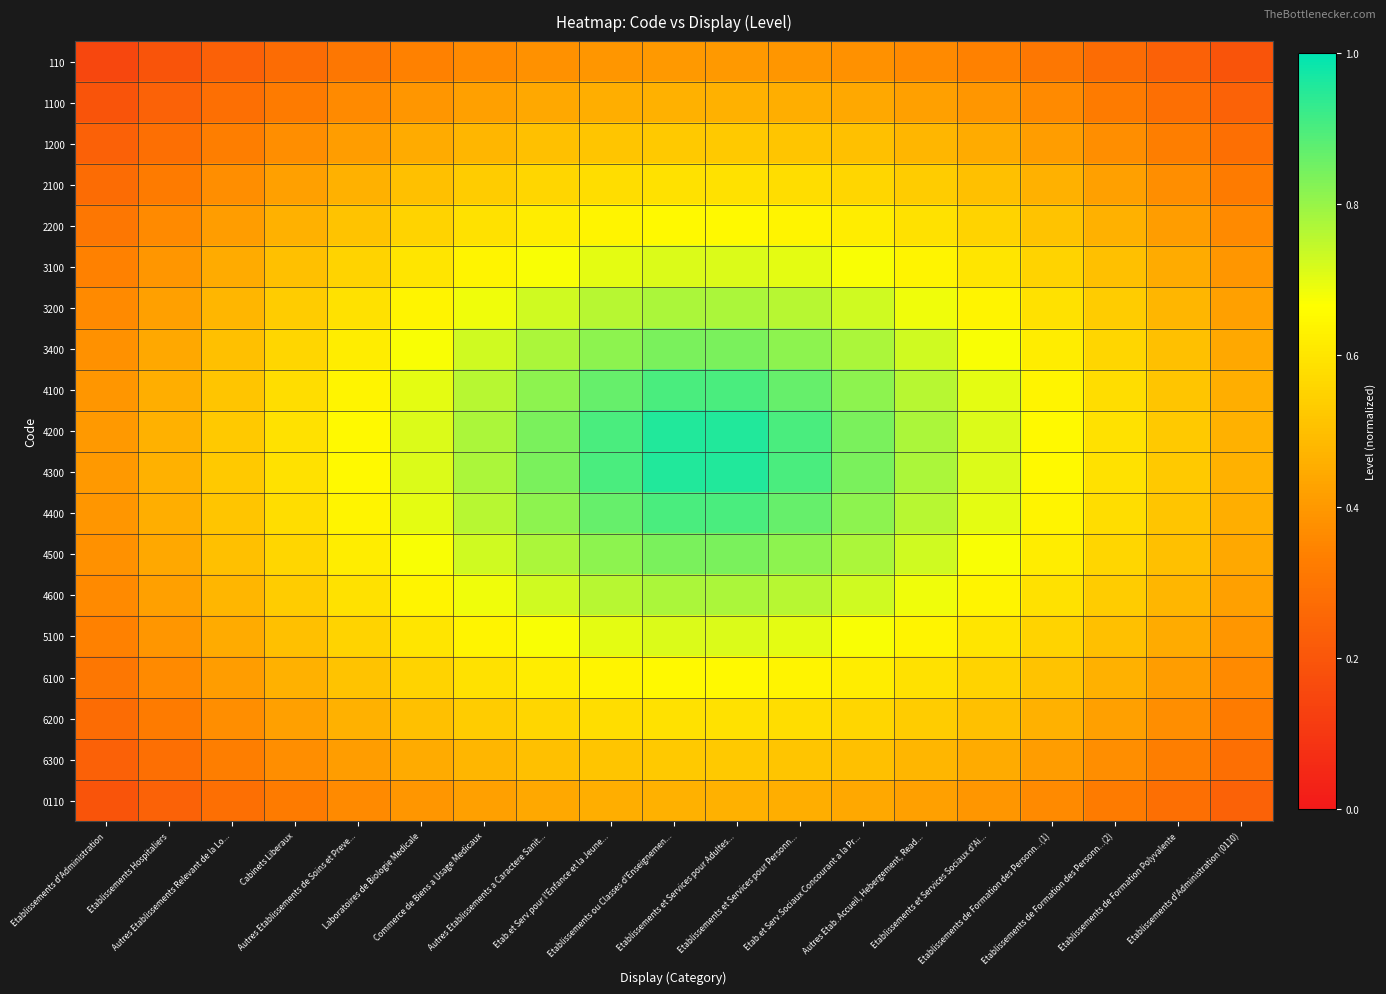

Reading left to right, extract all data points from this chart.

110: Etablissements d'Administration=0.2	Etablissements Hospitaliers=0.2	Autres Etablissements Relevant de la Lo...=0.2	Cabinets Liberaux=0.3	Autres Etablissements de Soins et Preve...=0.3	Laboratoires de Biologie Medicale=0.3	Commerce de Biens a Usage Medicaux=0.4	Autres Etablissements a Caractere Sanit...=0.4	Etab.et Serv.pour l'Enfance et la Jeune...=0.4	Etablissements ou Classes d'Enseignemen...=0.4	Etablissements et Services pour Adultes...=0.4	Etablissements et Services pour Personn...=0.4	Etab.et Serv.Sociaux Concourant a la Pr...=0.4	Autres Etab. Accueil, Hebergement, Read...=0.4	Etablissements et Services Sociaux d'Ai...=0.3	Etablissements de Formation des Personn...(1)=0.3	Etablissements de Formation des Personn...(2)=0.3	Etablissements de Formation Polyvalente=0.2	Etablissements d'Administration (0110)=0.2
1100: Etablissements d'Administration=0.2	Etablissements Hospitaliers=0.2	Autres Etablissements Relevant de la Lo...=0.3	Cabinets Liberaux=0.3	Autres Etablissements de Soins et Preve...=0.4	Laboratoires de Biologie Medicale=0.4	Commerce de Biens a Usage Medicaux=0.4	Autres Etablissements a Caractere Sanit...=0.4	Etab.et Serv.pour l'Enfance et la Jeune...=0.5	Etablissements ou Classes d'Enseignemen...=0.5	Etablissements et Services pour Adultes...=0.5	Etablissements et Services pour Personn...=0.5	Etab.et Serv.Sociaux Concourant a la Pr...=0.4	Autres Etab. Accueil, Hebergement, Read...=0.4	Etablissements et Services Sociaux d'Ai...=0.4	Etablissements de Formation des Personn...(1)=0.4	Etablissements de Formation des Personn...(2)=0.3	Etablissements de Formation Polyvalente=0.3	Etablissements d'Administration (0110)=0.2
1200: Etablissements d'Administration=0.2	Etablissements Hospitaliers=0.3	Autres Etablissements Relevant de la Lo...=0.3	Cabinets Liberaux=0.4	Autres Etablissements de Soins et Preve...=0.4	Laboratoires de Biologie Medicale=0.4	Commerce de Biens a Usage Medicaux=0.5	Autres Etablissements a Caractere Sanit...=0.5	Etab.et Serv.pour l'Enfance et la Jeune...=0.5	Etablissements ou Classes d'Enseignemen...=0.5	Etablissements et Services pour Adultes...=0.5	Etablissements et Services pour Personn...=0.5	Etab.et Serv.Sociaux Concourant a la Pr...=0.5	Autres Etab. Accueil, Hebergement, Read...=0.5	Etablissements et Services Sociaux d'Ai...=0.4	Etablissements de Formation des Personn...(1)=0.4	Etablissements de Formation des Personn...(2)=0.4	Etablissements de Formation Polyvalente=0.3	Etablissements d'Administration (0110)=0.3
2100: Etablissements d'Administration=0.3	Etablissements Hospitaliers=0.3	Autres Etablissements Relevant de la Lo...=0.4	Cabinets Liberaux=0.4	Autres Etablissements de Soins et Preve...=0.5	Laboratoires de Biologie Medicale=0.5	Commerce de Biens a Usage Medicaux=0.5	Autres Etablissements a Caractere Sanit...=0.6	Etab.et Serv.pour l'Enfance et la Jeune...=0.6	Etablissements ou Classes d'Enseignemen...=0.6	Etablissements et Services pour Adultes...=0.6	Etablissements et Services pour Personn...=0.6	Etab.et Serv.Sociaux Concourant a la Pr...=0.6	Autres Etab. Accueil, Hebergement, Read...=0.5	Etablissements et Services Sociaux d'Ai...=0.5	Etablissements de Formation des Personn...(1)=0.5	Etablissements de Formation des Personn...(2)=0.4	Etablissements de Formation Polyvalente=0.4	Etablissements d'Administration (0110)=0.3
2200: Etablissements d'Administration=0.3	Etablissements Hospitaliers=0.4	Autres Etablissements Relevant de la Lo...=0.4	Cabinets Liberaux=0.5	Autres Etablissements de Soins et Preve...=0.5	Laboratoires de Biologie Medicale=0.6	Commerce de Biens a Usage Medicaux=0.6	Autres Etablissements a Caractere Sanit...=0.6	Etab.et Serv.pour l'Enfance et la Jeune...=0.6	Etablissements ou Classes d'Enseignemen...=0.7	Etablissements et Services pour Adultes...=0.7	Etablissements et Services pour Personn...=0.6	Etab.et Serv.Sociaux Concourant a la Pr...=0.6	Autres Etab. Accueil, Hebergement, Read...=0.6	Etablissements et Services Sociaux d'Ai...=0.6	Etablissements de Formation des Personn...(1)=0.5	Etablissements de Formation des Personn...(2)=0.5	Etablissements de Formation Polyvalente=0.4	Etablissements d'Administration (0110)=0.4
3100: Etablissements d'Administration=0.3	Etablissements Hospitaliers=0.4	Autres Etablissements Relevant de la Lo...=0.4	Cabinets Liberaux=0.5	Autres Etablissements de Soins et Preve...=0.6	Laboratoires de Biologie Medicale=0.6	Commerce de Biens a Usage Medicaux=0.6	Autres Etablissements a Caractere Sanit...=0.7	Etab.et Serv.pour l'Enfance et la Jeune...=0.7	Etablissements ou Classes d'Enseignemen...=0.7	Etablissements et Services pour Adultes...=0.7	Etablissements et Services pour Personn...=0.7	Etab.et Serv.Sociaux Concourant a la Pr...=0.7	Autres Etab. Accueil, Hebergement, Read...=0.6	Etablissements et Services Sociaux d'Ai...=0.6	Etablissements de Formation des Personn...(1)=0.6	Etablissements de Formation des Personn...(2)=0.5	Etablissements de Formation Polyvalente=0.4	Etablissements d'Administration (0110)=0.4
3200: Etablissements d'Administration=0.4	Etablissements Hospitaliers=0.4	Autres Etablissements Relevant de la Lo...=0.5	Cabinets Liberaux=0.5	Autres Etablissements de Soins et Preve...=0.6	Laboratoires de Biologie Medicale=0.6	Commerce de Biens a Usage Medicaux=0.7	Autres Etablissements a Caractere Sanit...=0.7	Etab.et Serv.pour l'Enfance et la Jeune...=0.8	Etablissements ou Classes d'Enseignemen...=0.8	Etablissements et Services pour Adultes...=0.8	Etablissements et Services pour Personn...=0.8	Etab.et Serv.Sociaux Concourant a la Pr...=0.7	Autres Etab. Accueil, Hebergement, Read...=0.7	Etablissements et Services Sociaux d'Ai...=0.6	Etablissements de Formation des Personn...(1)=0.6	Etablissements de Formation des Personn...(2)=0.5	Etablissements de Formation Polyvalente=0.5	Etablissements d'Administration (0110)=0.4
3400: Etablissements d'Administration=0.4	Etablissements Hospitaliers=0.4	Autres Etablissements Relevant de la Lo...=0.5	Cabinets Liberaux=0.6	Autres Etablissements de Soins et Preve...=0.6	Laboratoires de Biologie Medicale=0.7	Commerce de Biens a Usage Medicaux=0.7	Autres Etablissements a Caractere Sanit...=0.8	Etab.et Serv.pour l'Enfance et la Jeune...=0.8	Etablissements ou Classes d'Enseignemen...=0.8	Etablissements et Services pour Adultes...=0.8	Etablissements et Services pour Personn...=0.8	Etab.et Serv.Sociaux Concourant a la Pr...=0.8	Autres Etab. Accueil, Hebergement, Read...=0.7	Etablissements et Services Sociaux d'Ai...=0.7	Etablissements de Formation des Personn...(1)=0.6	Etablissements de Formation des Personn...(2)=0.6	Etablissements de Formation Polyvalente=0.5	Etablissements d'Administration (0110)=0.4
4100: Etablissements d'Administration=0.4	Etablissements Hospitaliers=0.5	Autres Etablissements Relevant de la Lo...=0.5	Cabinets Liberaux=0.6	Autres Etablissements de Soins et Preve...=0.6	Laboratoires de Biologie Medicale=0.7	Commerce de Biens a Usage Medicaux=0.8	Autres Etablissements a Caractere Sanit...=0.8	Etab.et Serv.pour l'Enfance et la Jeune...=0.9	Etablissements ou Classes d'Enseignemen...=0.9	Etablissements et Services pour Adultes...=0.9	Etablissements et Services pour Personn...=0.9	Etab.et Serv.Sociaux Concourant a la Pr...=0.8	Autres Etab. Accueil, Hebergement, Read...=0.8	Etablissements et Services Sociaux d'Ai...=0.7	Etablissements de Formation des Personn...(1)=0.6	Etablissements de Formation des Personn...(2)=0.6	Etablissements de Formation Polyvalente=0.5	Etablissements d'Administration (0110)=0.5
4200: Etablissements d'Administration=0.4	Etablissements Hospitaliers=0.5	Autres Etablissements Relevant de la Lo...=0.5	Cabinets Liberaux=0.6	Autres Etablissements de Soins et Preve...=0.7	Laboratoires de Biologie Medicale=0.7	Commerce de Biens a Usage Medicaux=0.8	Autres Etablissements a Caractere Sanit...=0.8	Etab.et Serv.pour l'Enfance et la Jeune...=0.9	Etablissements ou Classes d'Enseignemen...=1.0	Etablissements et Services pour Adultes...=1.0	Etablissements et Services pour Personn...=0.9	Etab.et Serv.Sociaux Concourant a la Pr...=0.8	Autres Etab. Accueil, Hebergement, Read...=0.8	Etablissements et Services Sociaux d'Ai...=0.7	Etablissements de Formation des Personn...(1)=0.7	Etablissements de Formation des Personn...(2)=0.6	Etablissements de Formation Polyvalente=0.5	Etablissements d'Administration (0110)=0.5
4300: Etablissements d'Administration=0.4	Etablissements Hospitaliers=0.5	Autres Etablissements Relevant de la Lo...=0.5	Cabinets Liberaux=0.6	Autres Etablissements de Soins et Preve...=0.7	Laboratoires de Biologie Medicale=0.7	Commerce de Biens a Usage Medicaux=0.8	Autres Etablissements a Caractere Sanit...=0.8	Etab.et Serv.pour l'Enfance et la Jeune...=0.9	Etablissements ou Classes d'Enseignemen...=1.0	Etablissements et Services pour Adultes...=1.0	Etablissements et Services pour Personn...=0.9	Etab.et Serv.Sociaux Concourant a la Pr...=0.8	Autres Etab. Accueil, Hebergement, Read...=0.8	Etablissements et Services Sociaux d'Ai...=0.7	Etablissements de Formation des Personn...(1)=0.7	Etablissements de Formation des Personn...(2)=0.6	Etablissements de Formation Polyvalente=0.5	Etablissements d'Administration (0110)=0.5
4400: Etablissements d'Administration=0.4	Etablissements Hospitaliers=0.5	Autres Etablissements Relevant de la Lo...=0.5	Cabinets Liberaux=0.6	Autres Etablissements de Soins et Preve...=0.6	Laboratoires de Biologie Medicale=0.7	Commerce de Biens a Usage Medicaux=0.8	Autres Etablissements a Caractere Sanit...=0.8	Etab.et Serv.pour l'Enfance et la Jeune...=0.9	Etablissements ou Classes d'Enseignemen...=0.9	Etablissements et Services pour Adultes...=0.9	Etablissements et Services pour Personn...=0.9	Etab.et Serv.Sociaux Concourant a la Pr...=0.8	Autres Etab. Accueil, Hebergement, Read...=0.8	Etablissements et Services Sociaux d'Ai...=0.7	Etablissements de Formation des Personn...(1)=0.6	Etablissements de Formation des Personn...(2)=0.6	Etablissements de Formation Polyvalente=0.5	Etablissements d'Administration (0110)=0.5
4500: Etablissements d'Administration=0.4	Etablissements Hospitaliers=0.4	Autres Etablissements Relevant de la Lo...=0.5	Cabinets Liberaux=0.6	Autres Etablissements de Soins et Preve...=0.6	Laboratoires de Biologie Medicale=0.7	Commerce de Biens a Usage Medicaux=0.7	Autres Etablissements a Caractere Sanit...=0.8	Etab.et Serv.pour l'Enfance et la Jeune...=0.8	Etablissements ou Classes d'Enseignemen...=0.8	Etablissements et Services pour Adultes...=0.8	Etablissements et Services pour Personn...=0.8	Etab.et Serv.Sociaux Concourant a la Pr...=0.8	Autres Etab. Accueil, Hebergement, Read...=0.7	Etablissements et Services Sociaux d'Ai...=0.7	Etablissements de Formation des Personn...(1)=0.6	Etablissements de Formation des Personn...(2)=0.6	Etablissements de Formation Polyvalente=0.5	Etablissements d'Administration (0110)=0.4
4600: Etablissements d'Administration=0.4	Etablissements Hospitaliers=0.4	Autres Etablissements Relevant de la Lo...=0.5	Cabinets Liberaux=0.5	Autres Etablissements de Soins et Preve...=0.6	Laboratoires de Biologie Medicale=0.6	Commerce de Biens a Usage Medicaux=0.7	Autres Etablissements a Caractere Sanit...=0.7	Etab.et Serv.pour l'Enfance et la Jeune...=0.8	Etablissements ou Classes d'Enseignemen...=0.8	Etablissements et Services pour Adultes...=0.8	Etablissements et Services pour Personn...=0.8	Etab.et Serv.Sociaux Concourant a la Pr...=0.7	Autres Etab. Accueil, Hebergement, Read...=0.7	Etablissements et Services Sociaux d'Ai...=0.6	Etablissements de Formation des Personn...(1)=0.6	Etablissements de Formation des Personn...(2)=0.5	Etablissements de Formation Polyvalente=0.5	Etablissements d'Administration (0110)=0.4
5100: Etablissements d'Administration=0.3	Etablissements Hospitaliers=0.4	Autres Etablissements Relevant de la Lo...=0.4	Cabinets Liberaux=0.5	Autres Etablissements de Soins et Preve...=0.6	Laboratoires de Biologie Medicale=0.6	Commerce de Biens a Usage Medicaux=0.6	Autres Etablissements a Caractere Sanit...=0.7	Etab.et Serv.pour l'Enfance et la Jeune...=0.7	Etablissements ou Classes d'Enseignemen...=0.7	Etablissements et Services pour Adultes...=0.7	Etablissements et Services pour Personn...=0.7	Etab.et Serv.Sociaux Concourant a la Pr...=0.7	Autres Etab. Accueil, Hebergement, Read...=0.6	Etablissements et Services Sociaux d'Ai...=0.6	Etablissements de Formation des Personn...(1)=0.6	Etablissements de Formation des Personn...(2)=0.5	Etablissements de Formation Polyvalente=0.4	Etablissements d'Administration (0110)=0.4
6100: Etablissements d'Administration=0.3	Etablissements Hospitaliers=0.4	Autres Etablissements Relevant de la Lo...=0.4	Cabinets Liberaux=0.5	Autres Etablissements de Soins et Preve...=0.5	Laboratoires de Biologie Medicale=0.6	Commerce de Biens a Usage Medicaux=0.6	Autres Etablissements a Caractere Sanit...=0.6	Etab.et Serv.pour l'Enfance et la Jeune...=0.6	Etablissements ou Classes d'Enseignemen...=0.7	Etablissements et Services pour Adultes...=0.7	Etablissements et Services pour Personn...=0.6	Etab.et Serv.Sociaux Concourant a la Pr...=0.6	Autres Etab. Accueil, Hebergement, Read...=0.6	Etablissements et Services Sociaux d'Ai...=0.6	Etablissements de Formation des Personn...(1)=0.5	Etablissements de Formation des Personn...(2)=0.5	Etablissements de Formation Polyvalente=0.4	Etablissements d'Administration (0110)=0.4
6200: Etablissements d'Administration=0.3	Etablissements Hospitaliers=0.3	Autres Etablissements Relevant de la Lo...=0.4	Cabinets Liberaux=0.4	Autres Etablissements de Soins et Preve...=0.5	Laboratoires de Biologie Medicale=0.5	Commerce de Biens a Usage Medicaux=0.5	Autres Etablissements a Caractere Sanit...=0.6	Etab.et Serv.pour l'Enfance et la Jeune...=0.6	Etablissements ou Classes d'Enseignemen...=0.6	Etablissements et Services pour Adultes...=0.6	Etablissements et Services pour Personn...=0.6	Etab.et Serv.Sociaux Concourant a la Pr...=0.6	Autres Etab. Accueil, Hebergement, Read...=0.5	Etablissements et Services Sociaux d'Ai...=0.5	Etablissements de Formation des Personn...(1)=0.5	Etablissements de Formation des Personn...(2)=0.4	Etablissements de Formation Polyvalente=0.4	Etablissements d'Administration (0110)=0.3
6300: Etablissements d'Administration=0.2	Etablissements Hospitaliers=0.3	Autres Etablissements Relevant de la Lo...=0.3	Cabinets Liberaux=0.4	Autres Etablissements de Soins et Preve...=0.4	Laboratoires de Biologie Medicale=0.4	Commerce de Biens a Usage Medicaux=0.5	Autres Etablissements a Caractere Sanit...=0.5	Etab.et Serv.pour l'Enfance et la Jeune...=0.5	Etablissements ou Classes d'Enseignemen...=0.5	Etablissements et Services pour Adultes...=0.5	Etablissements et Services pour Personn...=0.5	Etab.et Serv.Sociaux Concourant a la Pr...=0.5	Autres Etab. Accueil, Hebergement, Read...=0.5	Etablissements et Services Sociaux d'Ai...=0.4	Etablissements de Formation des Personn...(1)=0.4	Etablissements de Formation des Personn...(2)=0.4	Etablissements de Formation Polyvalente=0.3	Etablissements d'Administration (0110)=0.3
0110: Etablissements d'Administration=0.2	Etablissements Hospitaliers=0.2	Autres Etablissements Relevant de la Lo...=0.3	Cabinets Liberaux=0.3	Autres Etablissements de Soins et Preve...=0.4	Laboratoires de Biologie Medicale=0.4	Commerce de Biens a Usage Medicaux=0.4	Autres Etablissements a Caractere Sanit...=0.4	Etab.et Serv.pour l'Enfance et la Jeune...=0.5	Etablissements ou Classes d'Enseignemen...=0.5	Etablissements et Services pour Adultes...=0.5	Etablissements et Services pour Personn...=0.5	Etab.et Serv.Sociaux Concourant a la Pr...=0.4	Autres Etab. Accueil, Hebergement, Read...=0.4	Etablissements et Services Sociaux d'Ai...=0.4	Etablissements de Formation des Personn...(1)=0.4	Etablissements de Formation des Personn...(2)=0.3	Etablissements de Formation Polyvalente=0.3	Etablissements d'Administration (0110)=0.2